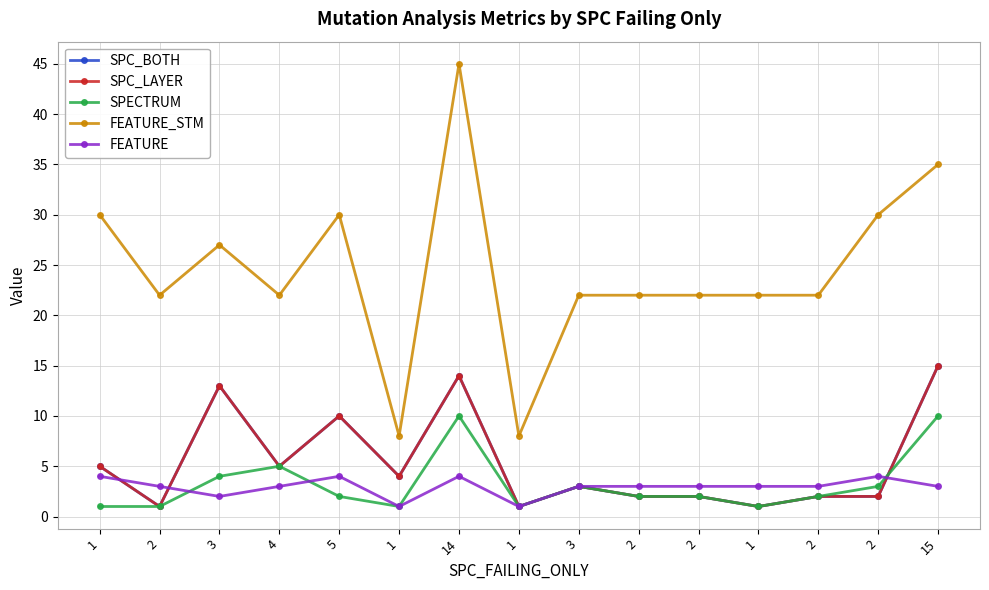

At which category does SPC_BOTH reach its first local valley?

2